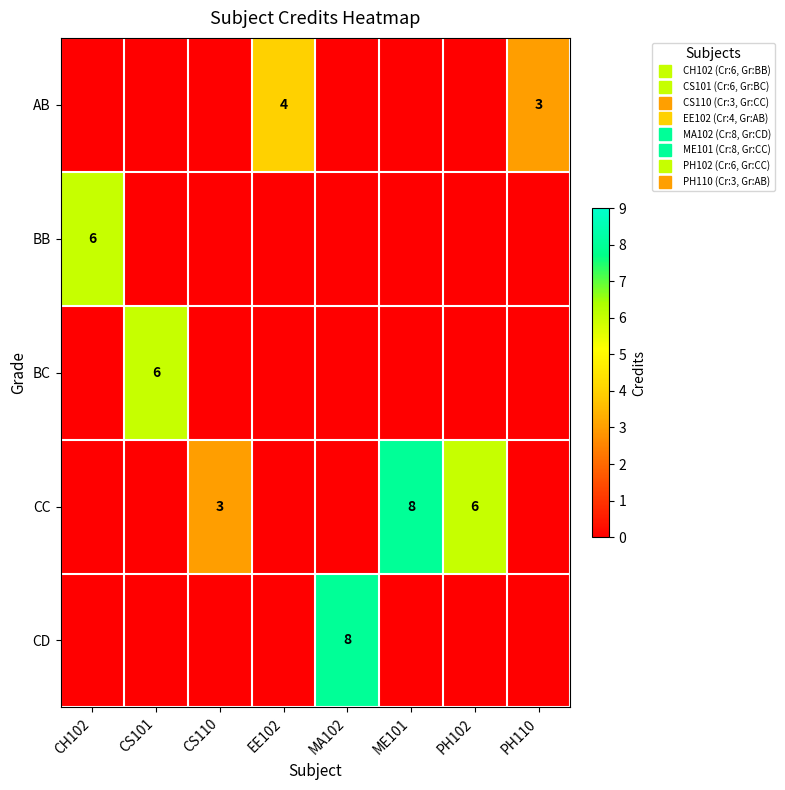

The value of CC at CH102 is 6. True or false?

False